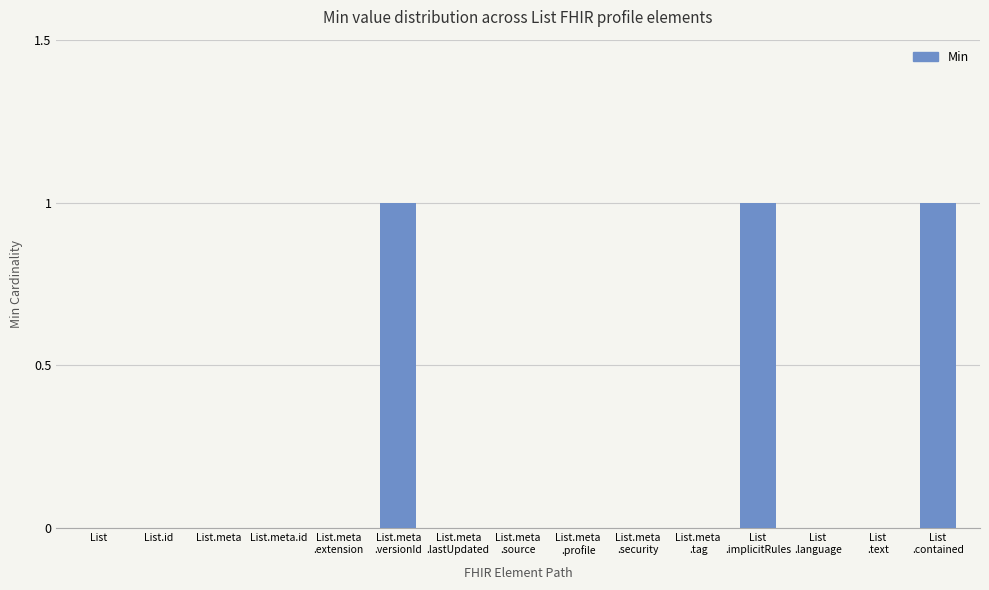

What is the sum of all values?

3